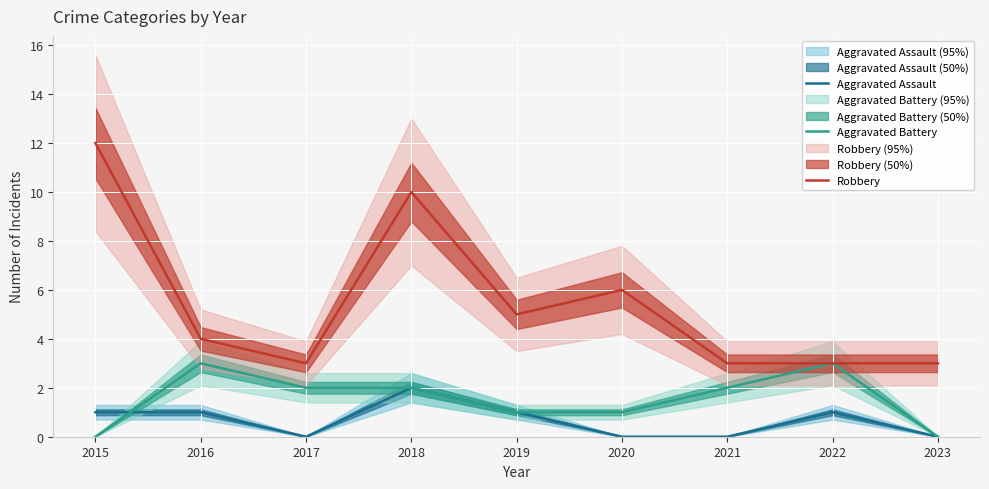

How many interior local valleys does the Aggravated Assault series have?

1